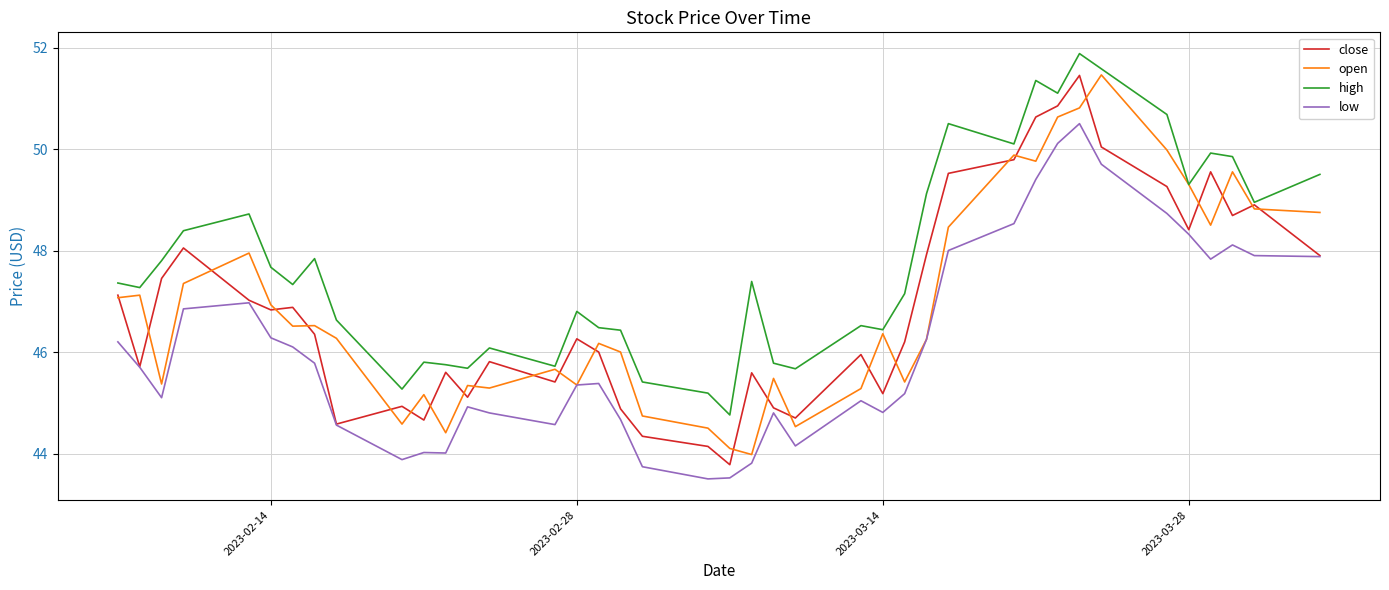

Which series has the largest total across all categories?

high